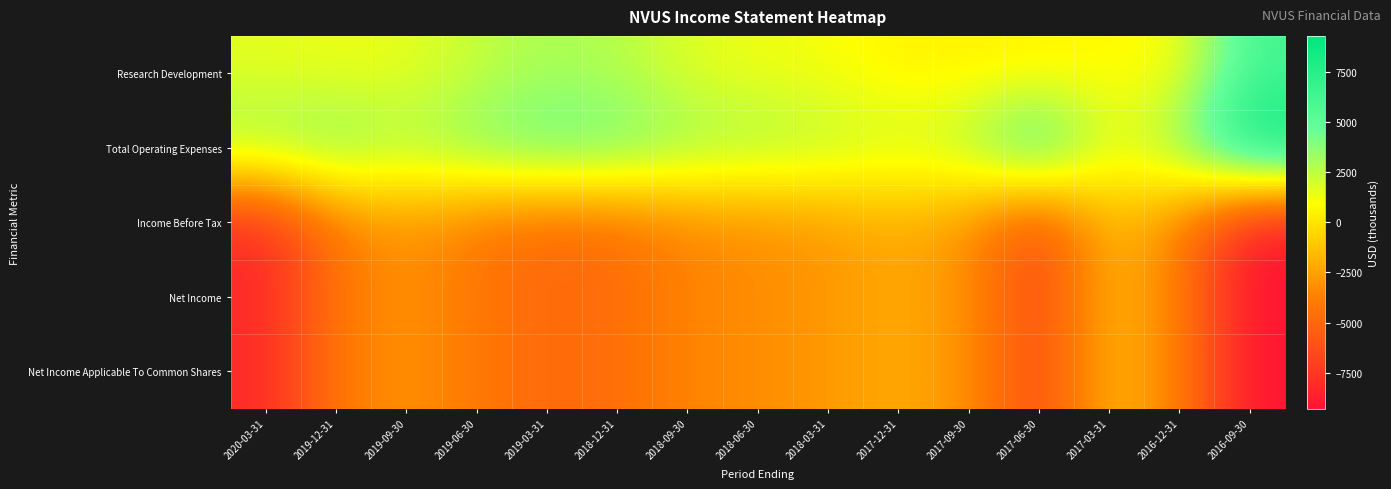

Which has a higher value, 2017-03-31 or 2017-06-30?

2017-03-31